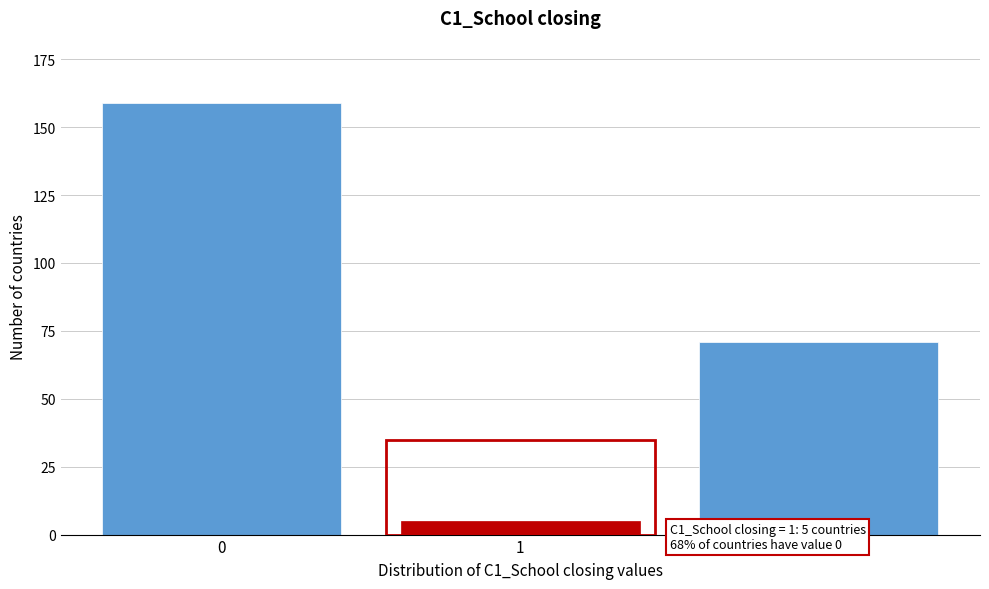

Reading left to right, what are all the values shown in this chart?

0=159	1=5	2=71